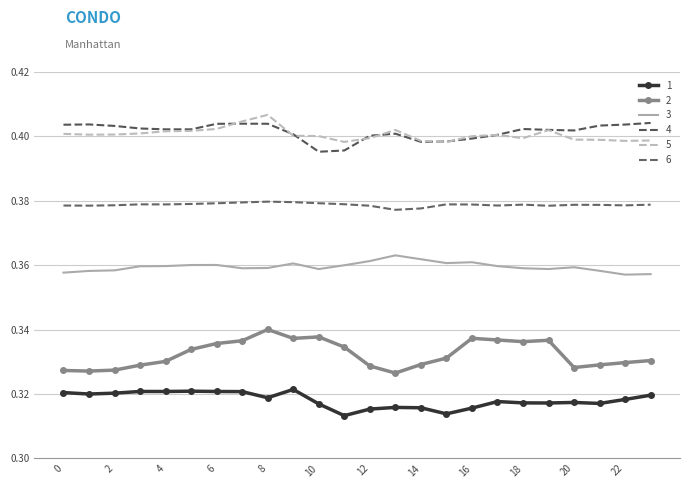

Which series has the largest total across all categories?

4